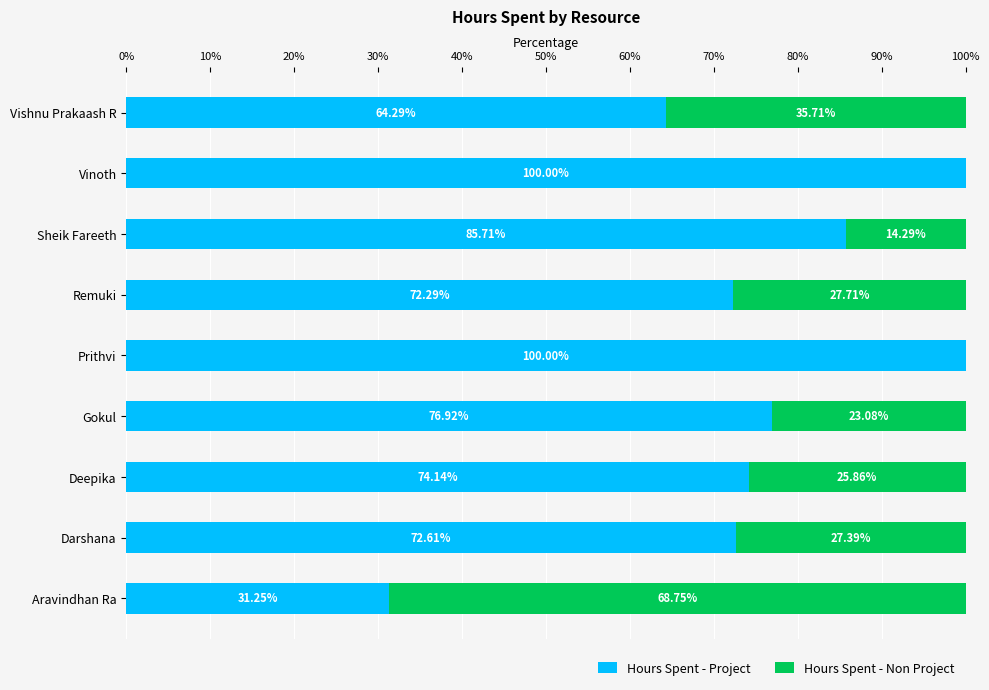

Where is Hours Spent - Project nearest to the value 65?

Vishnu Prakaash R